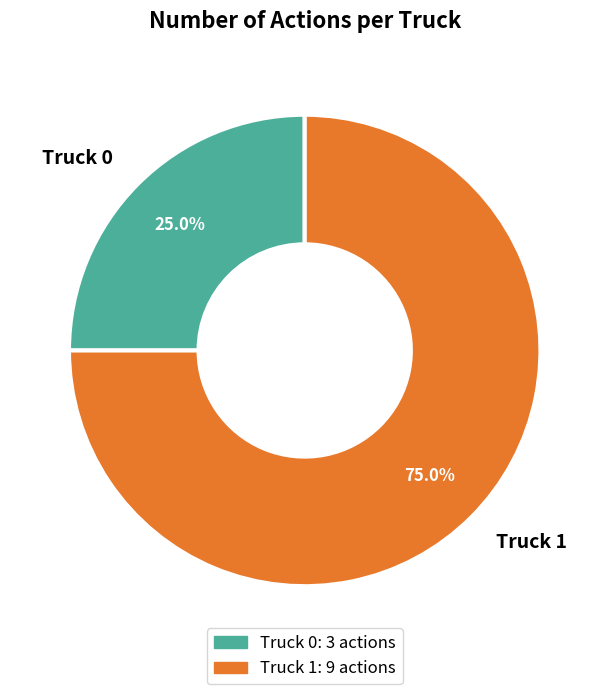

Is it true that Truck 1 is 75% of the pie?

True